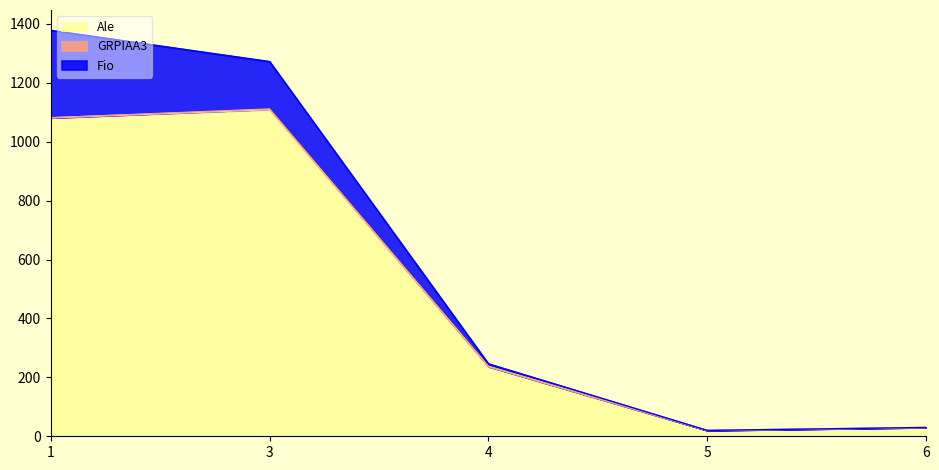

The value of Ale at 6 is 47. True or false?

False